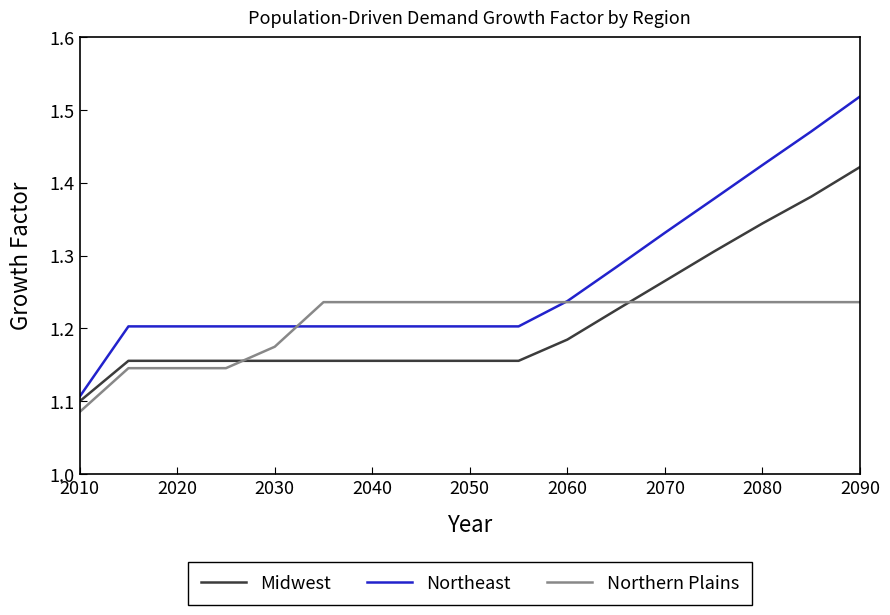

What is the difference between the second highest and minimum values in the Northern Plains series?

0.2